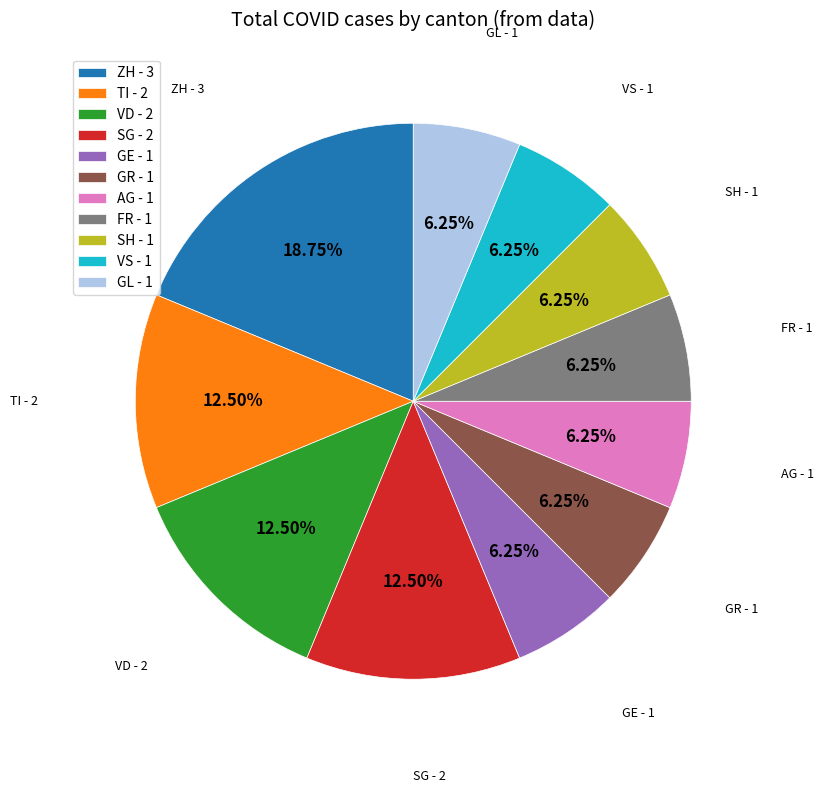

Is there any slice that represents more than half of the pie?

No